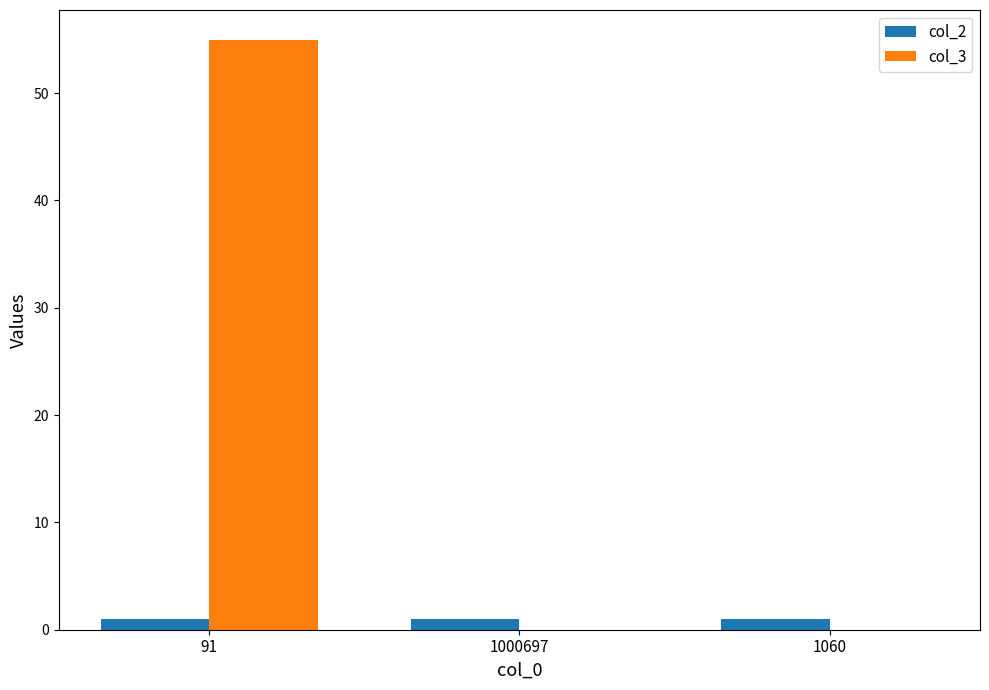

How many data points does each series have?

3